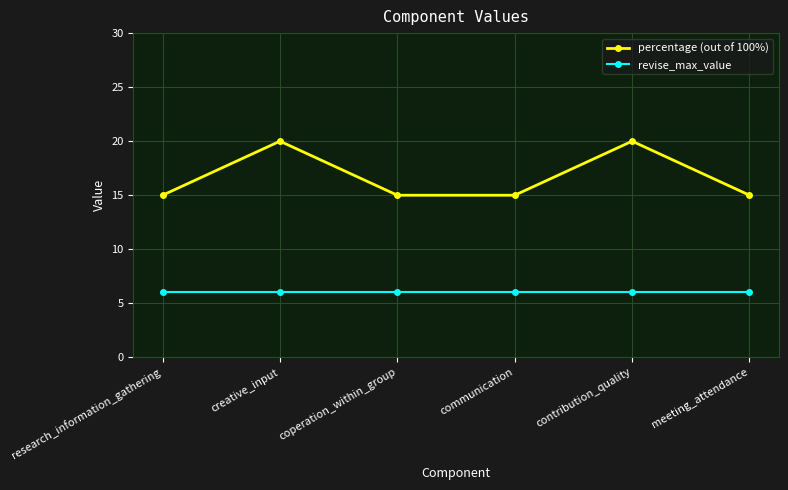

What is the difference between the highest and lowest values at meeting_attendance?

9